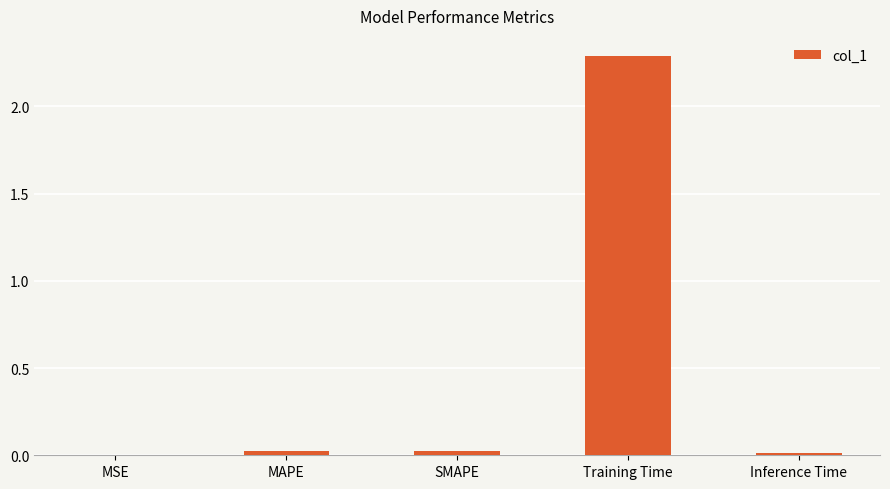

Is it true that the value at MSE is 0.0?

True